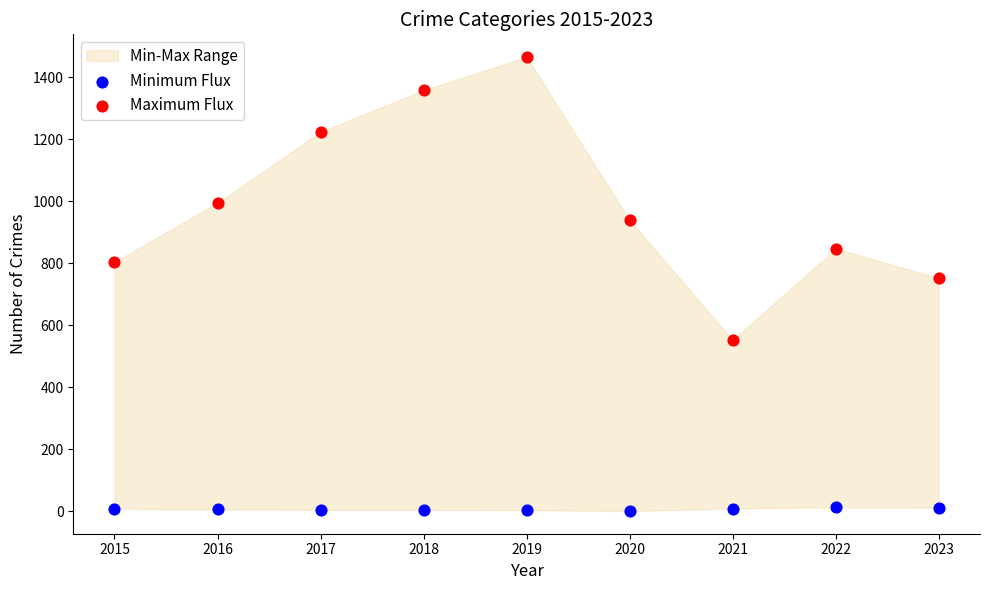

Across all series, what Y value is closest to 733?

752